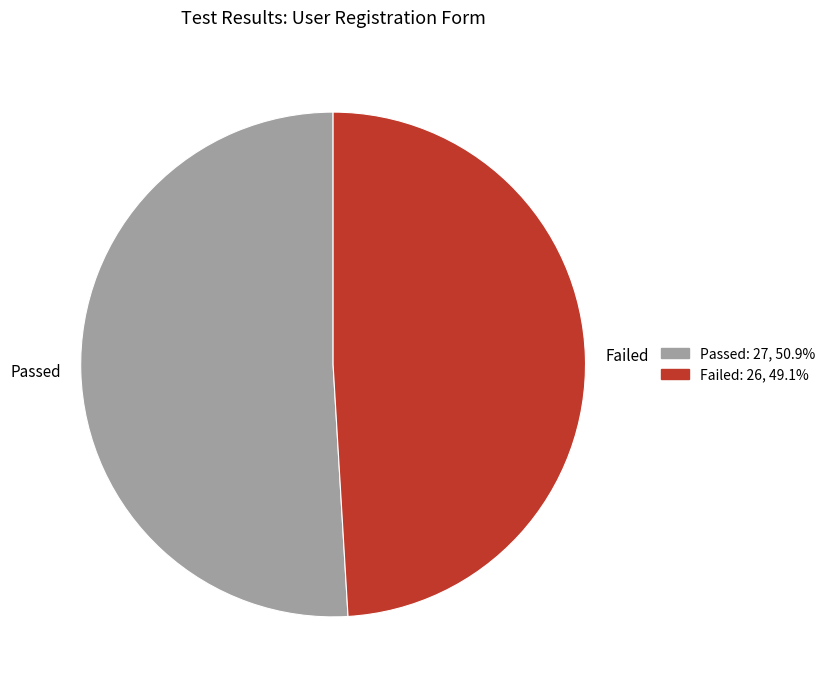

Which slice is the largest?

Passed